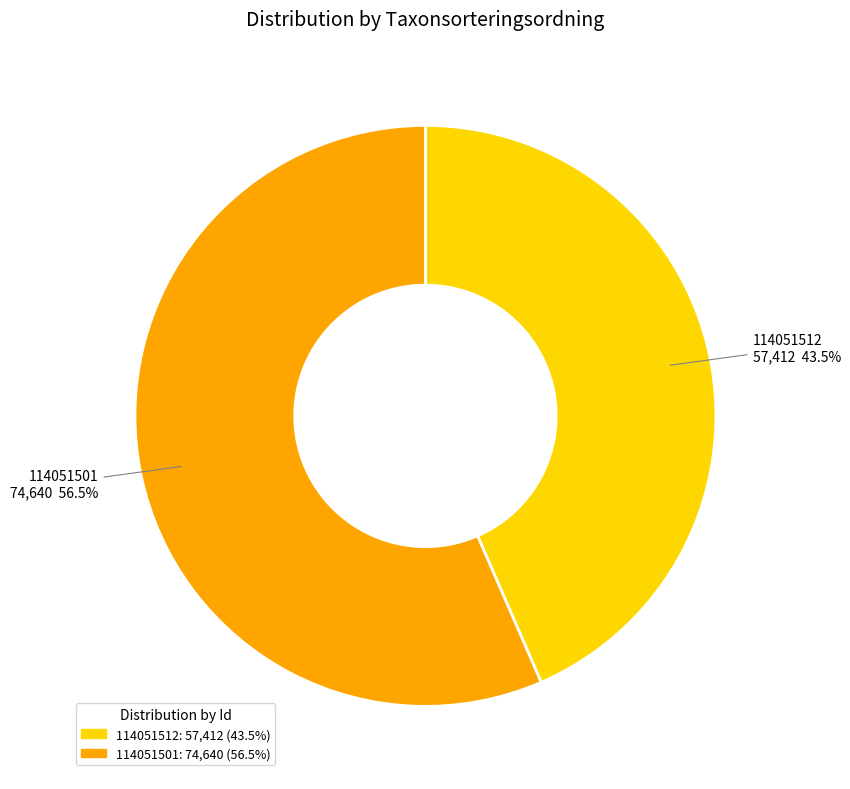

Which has a higher value, 114051512 or 114051501?

114051501